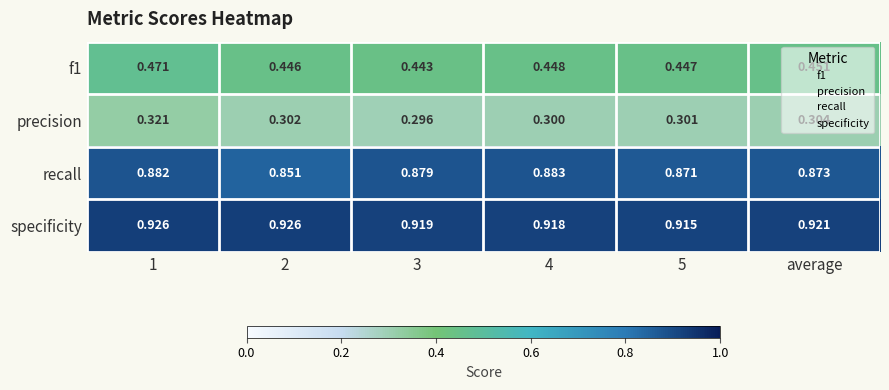

Which series changed the most between 5 and average?

specificity